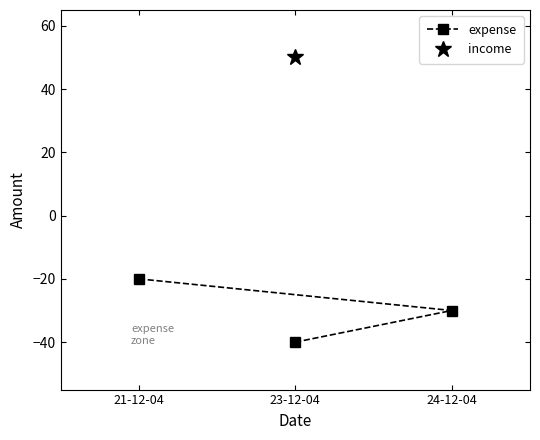

True or false: expense has a value of -20 at 21-12-04.

True